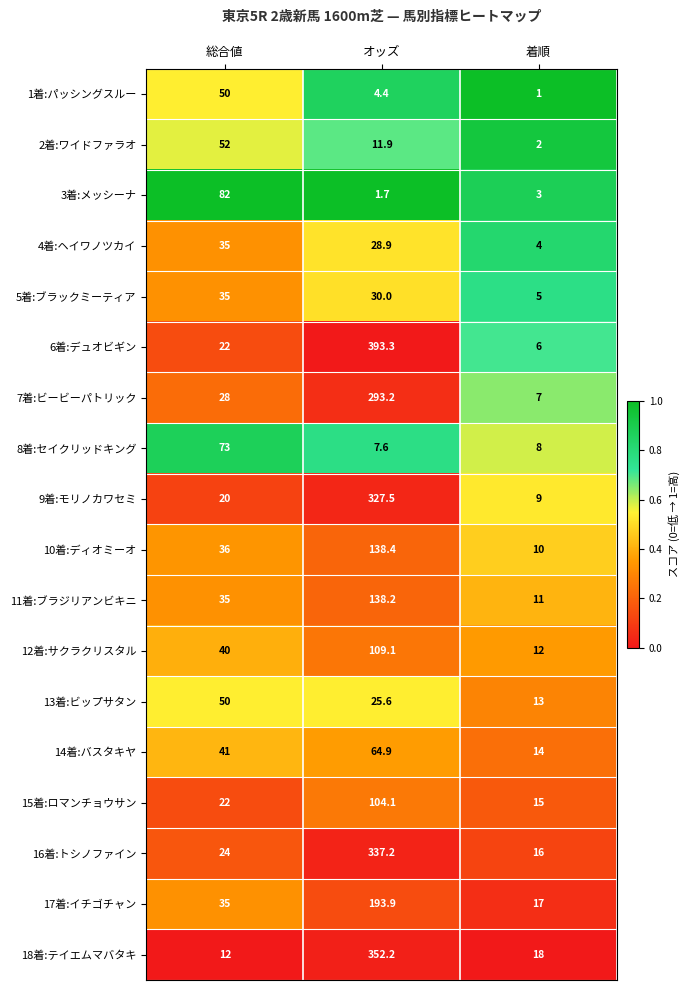

Which series has the widest spread of values?

6着:デュオビギン